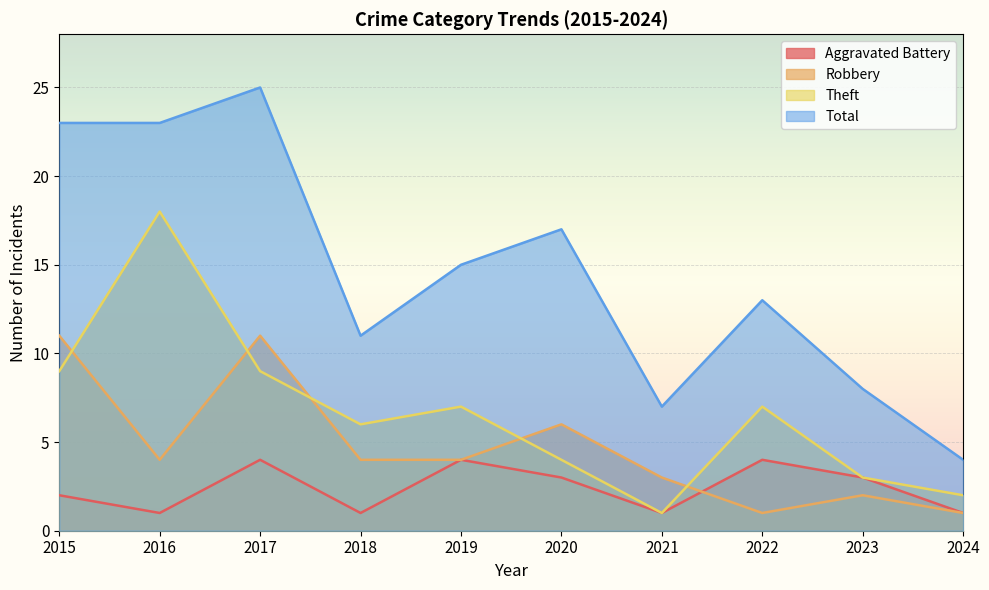

What is the minimum value for Aggravated Battery?

1